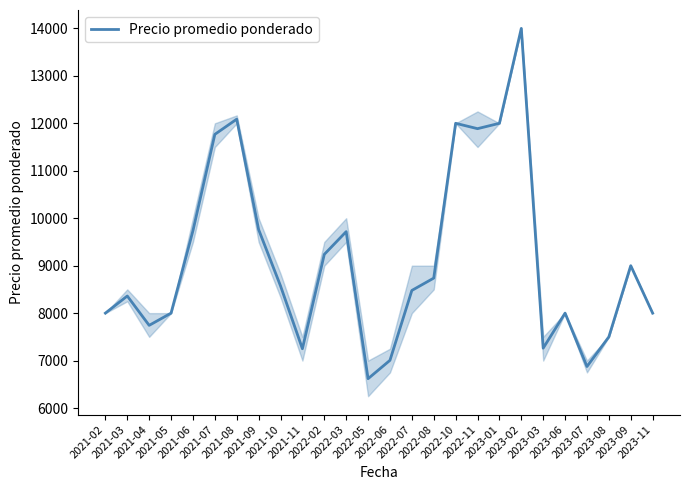

What is the maximum value shown in the chart?

14000.0